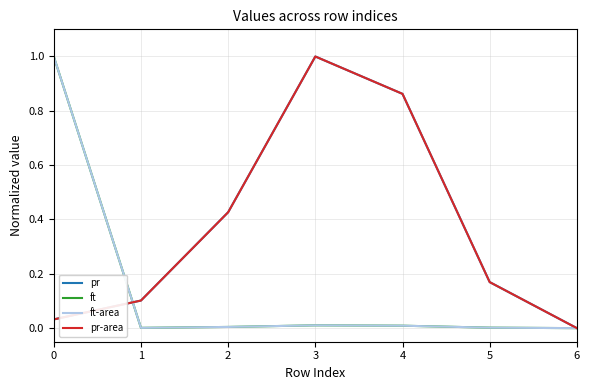

Between 1 and 4, which is larger?

4